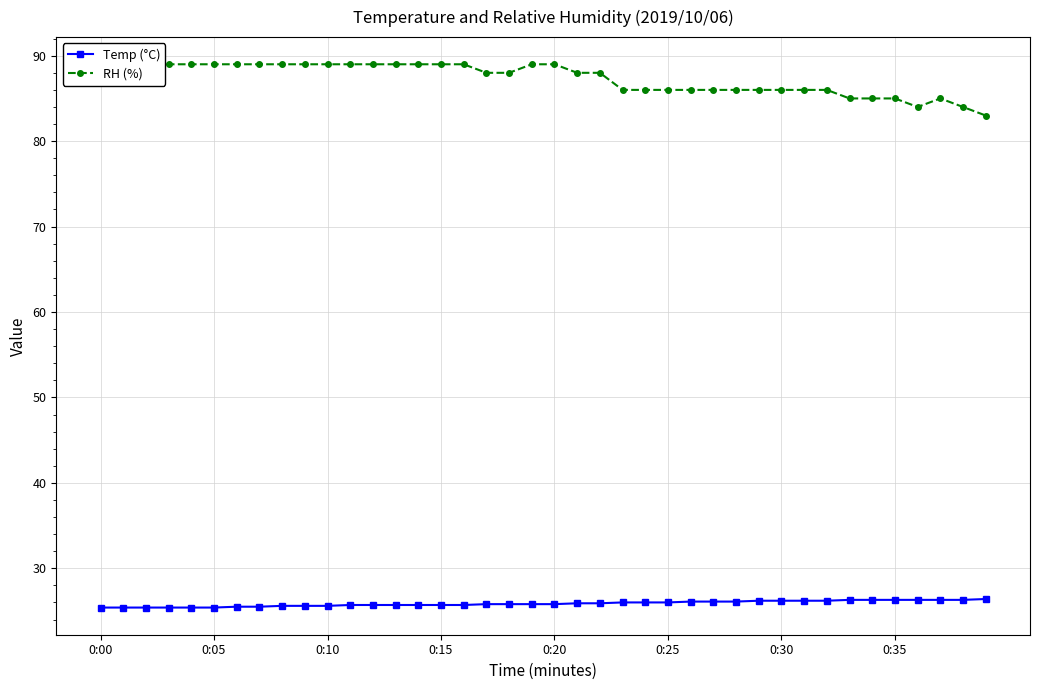

What is the difference between the maximum and minimum values in the RH (%) series?

6.0